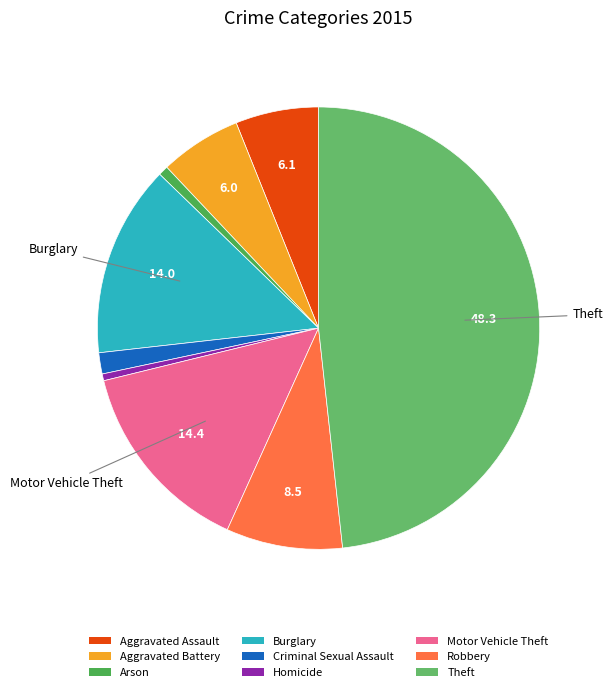

Rank the categories by value from lowest to highest.

Homicide, Arson, Criminal Sexual Assault, Aggravated Battery, Aggravated Assault, Robbery, Burglary, Motor Vehicle Theft, Theft